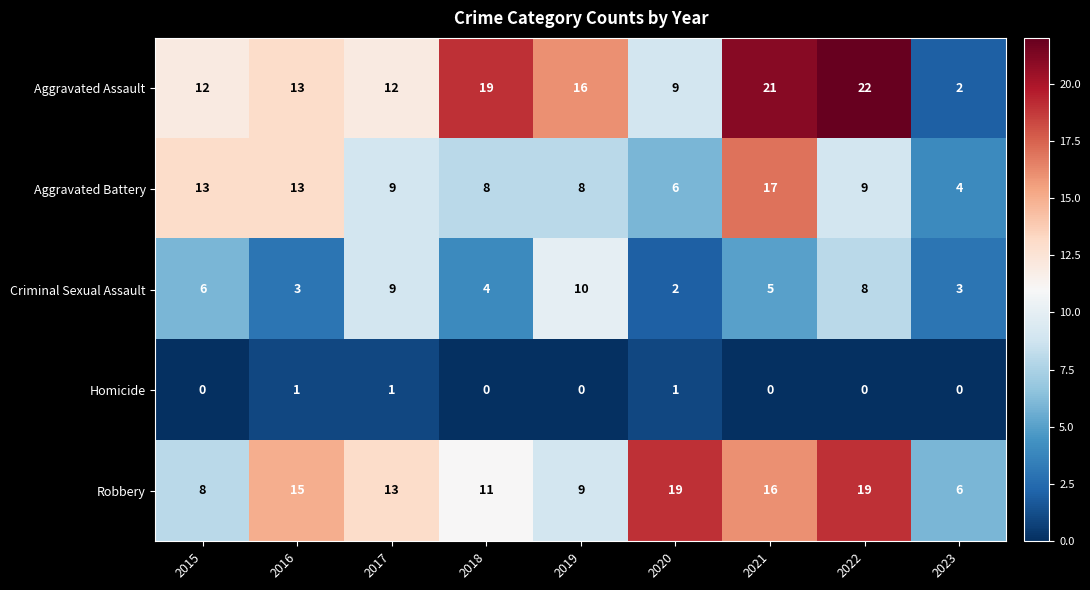

Which series has the largest range (max minus min)?

Aggravated Assault